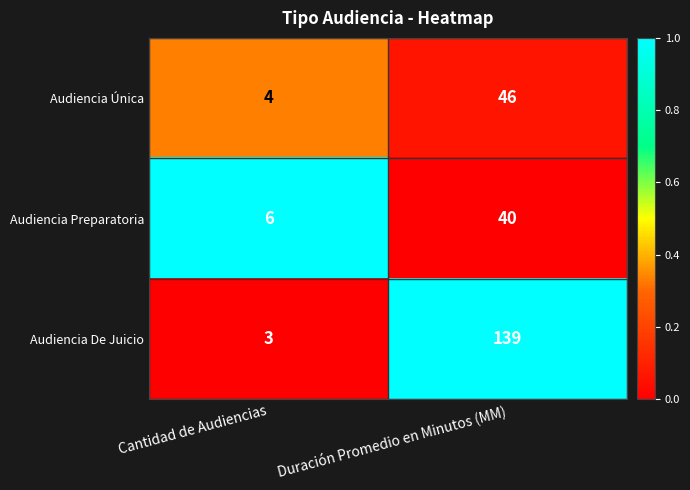

How many data points does each series have?

2